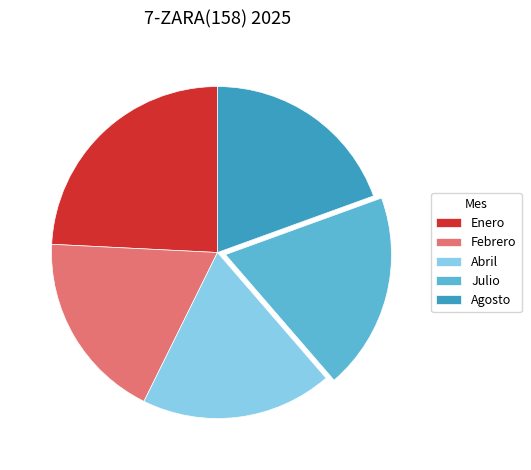

Does Enero account for over 50% of the chart?

No